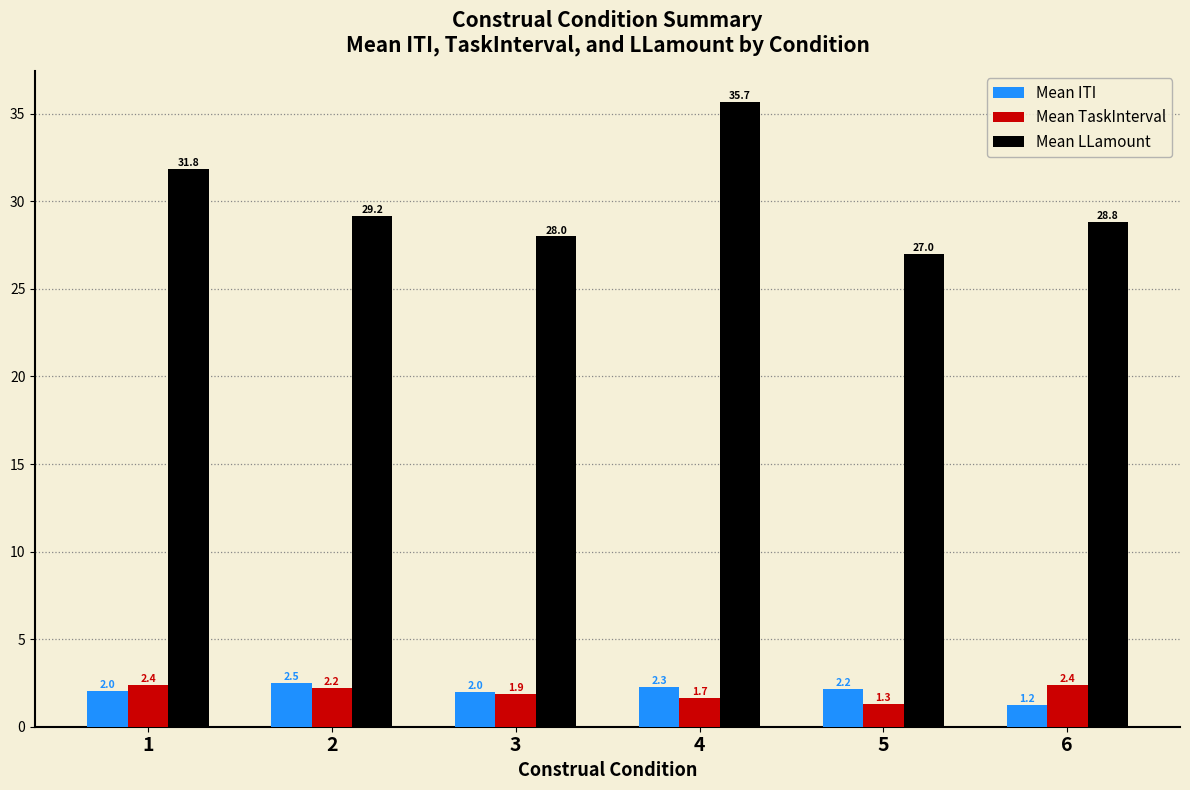

Rank the series at 1 from lowest to highest value.

Mean ITI, Mean TaskInterval, Mean LLamount